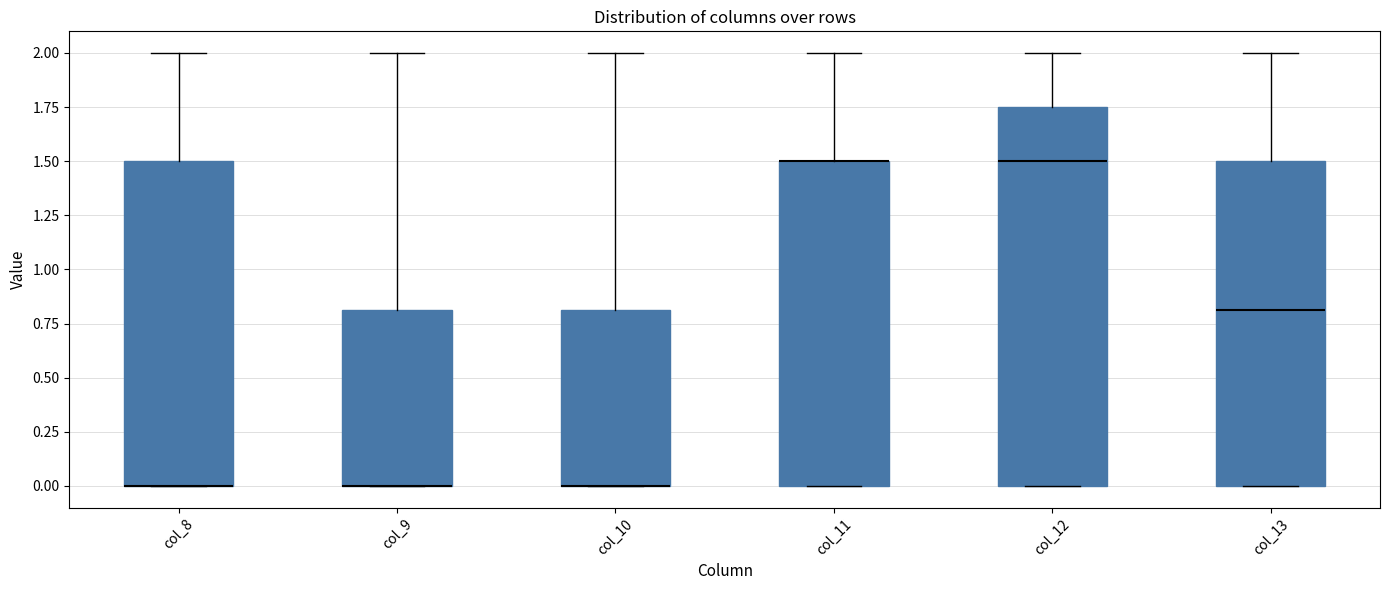

Which box is the tallest, from its lower edge to its upper edge?

col_12